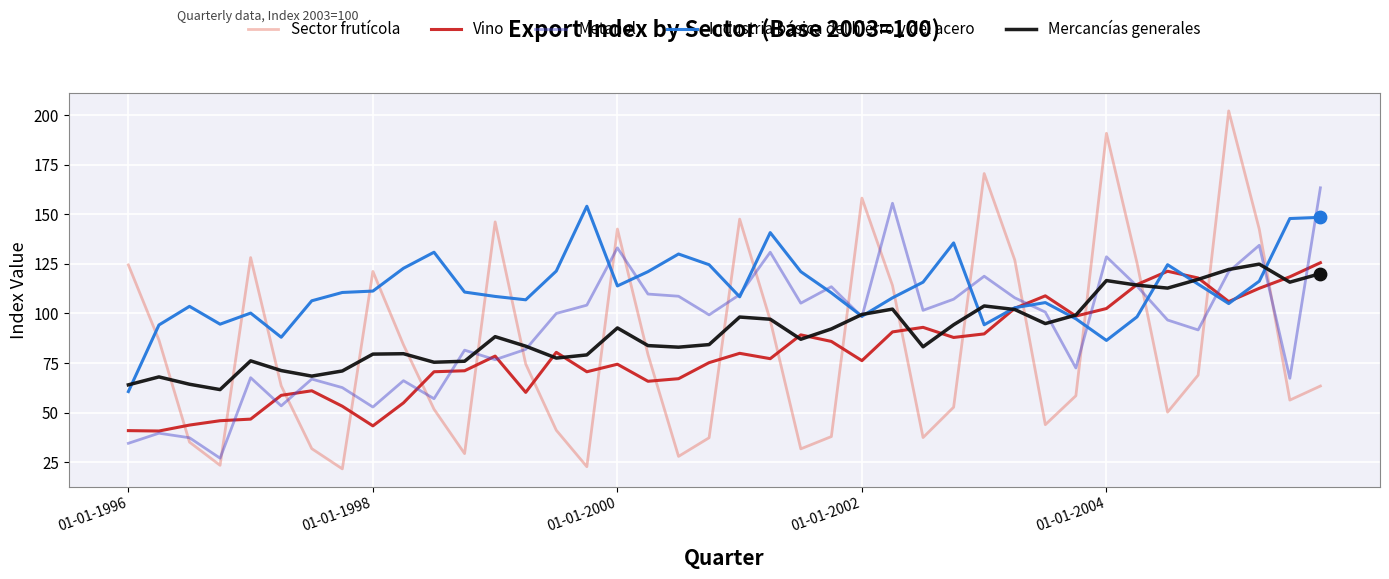

What is the highest value of the Mercancías generales series?

124.9